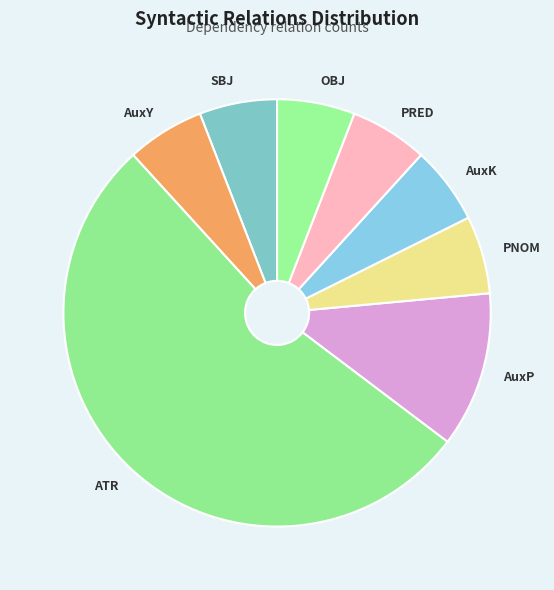

Is the sum of SBJ and PRED greater than half?

No